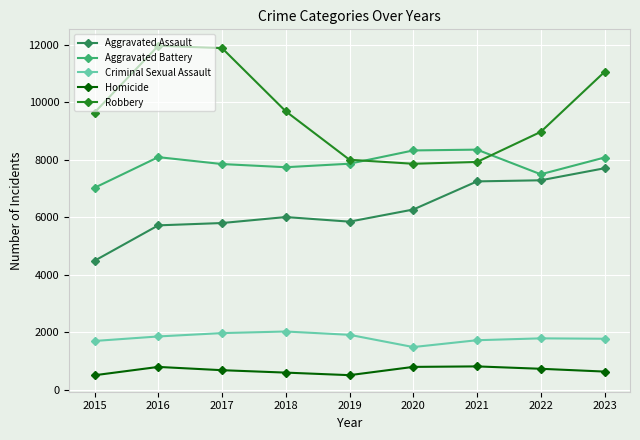

True or false: Robbery and Homicide cross at least once.

False